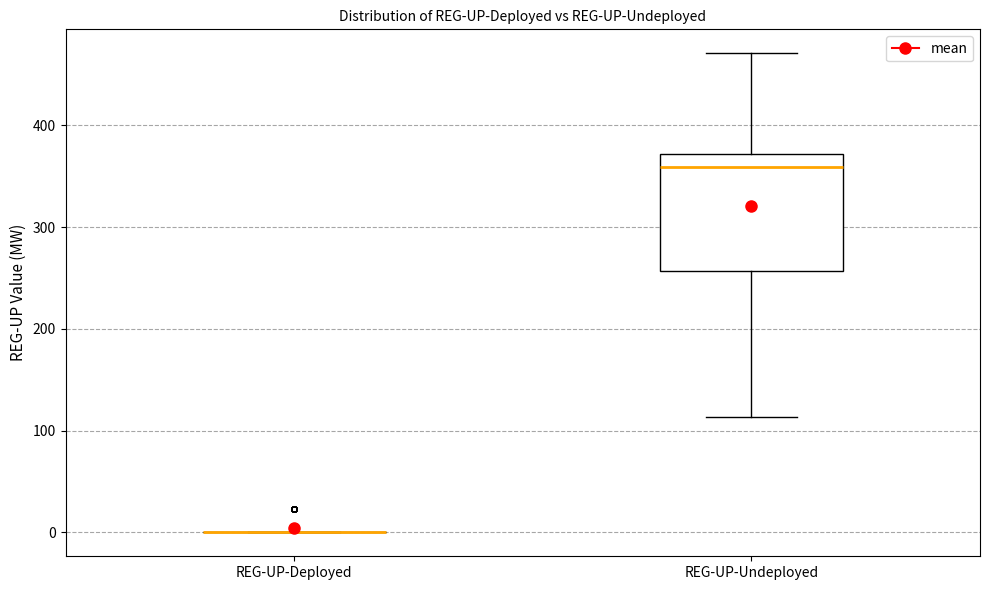

Reading left to right, transcribe this box plot: for each box, give where its median line is, the range the box spans, and where its two whiskers end, as read against the y-axis. The values are not printed on the chart, so give them approximately, as read against the axis.

REG-UP-Deployed: box collapsed to a line at 0, whiskers 0 to 0
REG-UP-Undeployed: median 360, box 260 to 370, whiskers 110 to 470